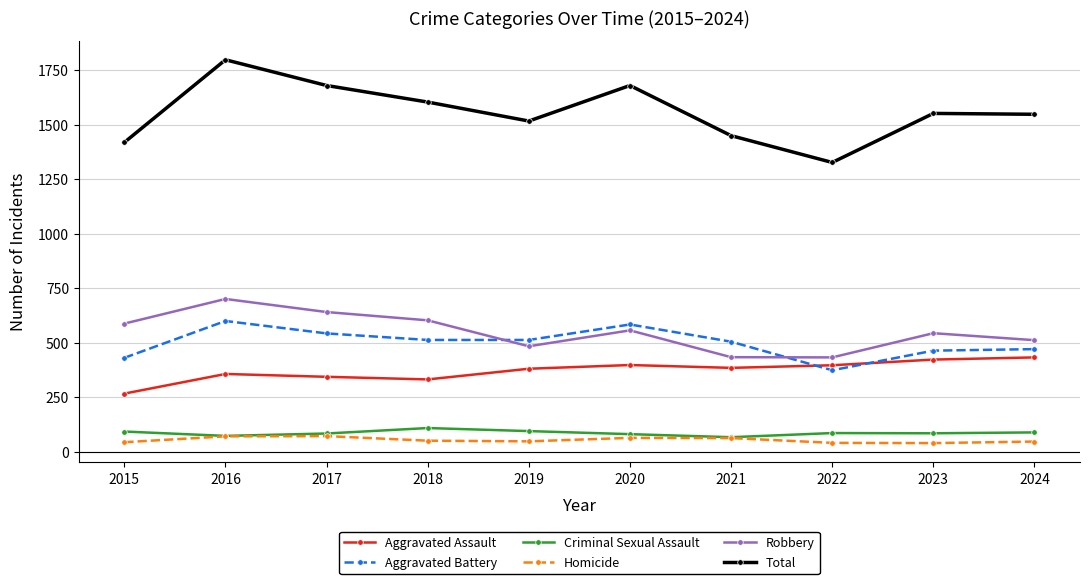

In Homicide, how many points are higher than both neighbors (excluding endpoints)?

2